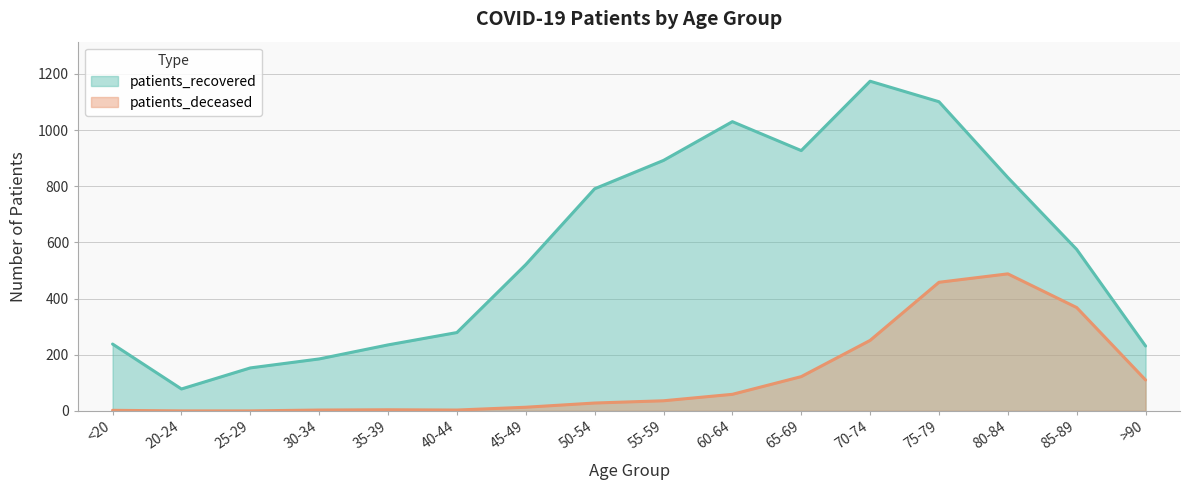

At how many categories does at least one series exceed 503?

9